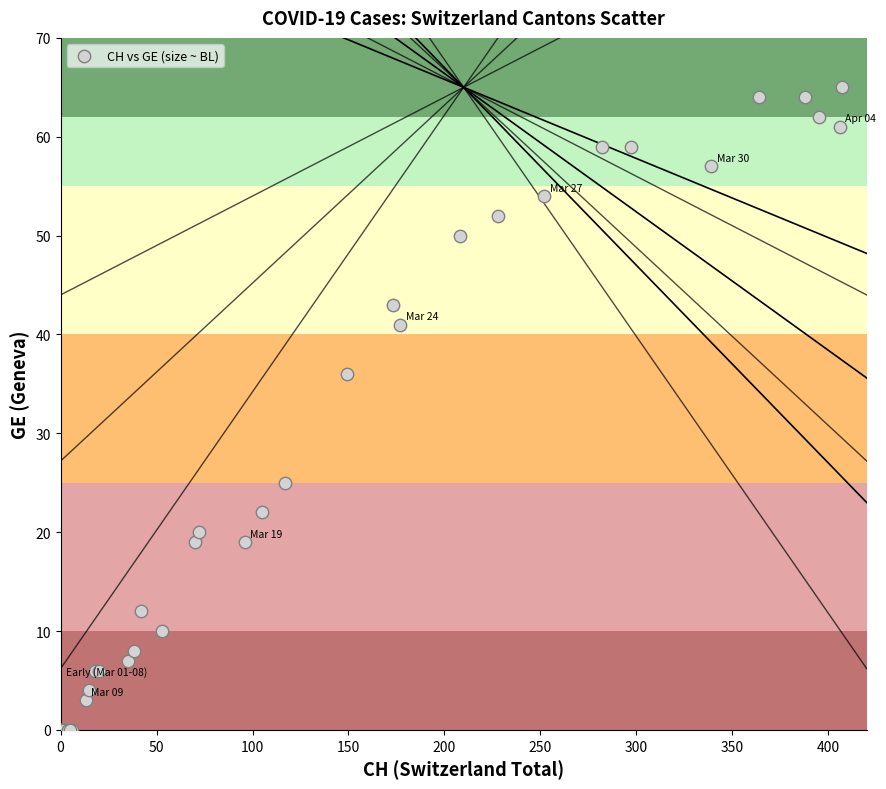

What Y value in the scatter plot is closest to 32?

36